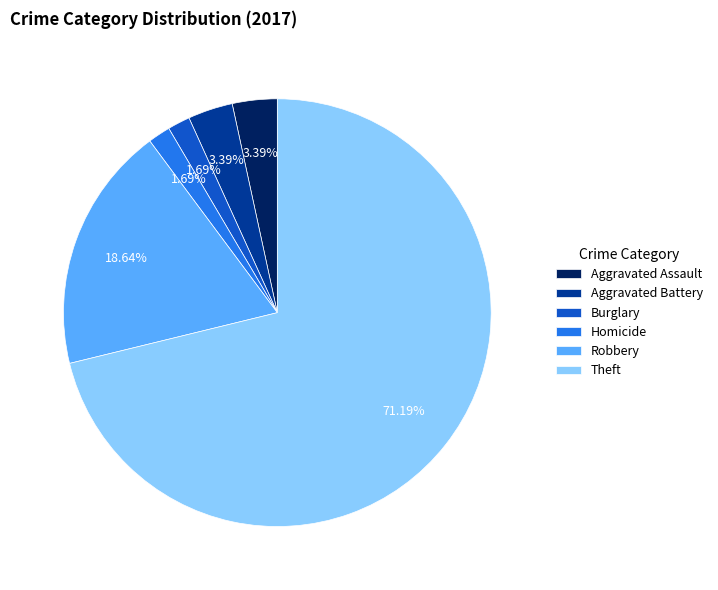

How many segments does this pie chart have?

6